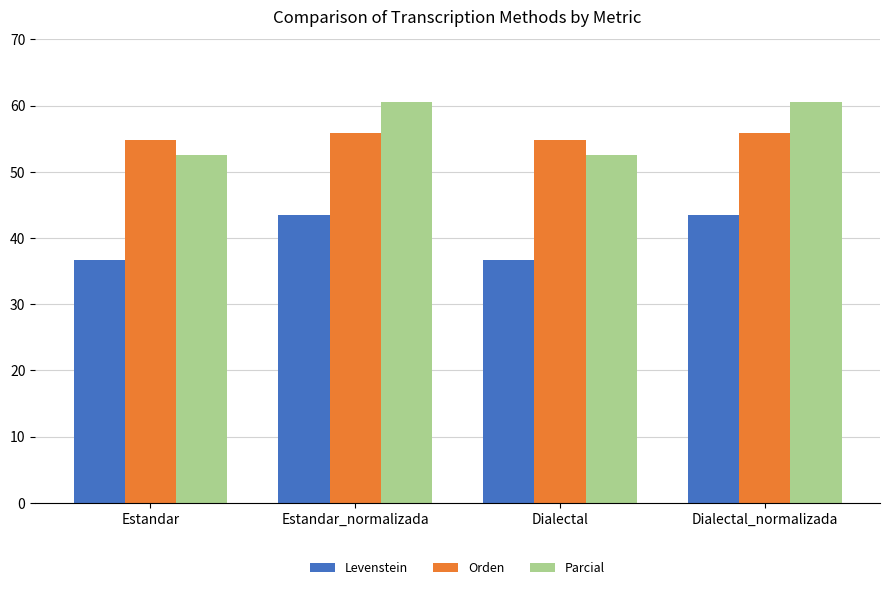

How many bars are there in total?

12